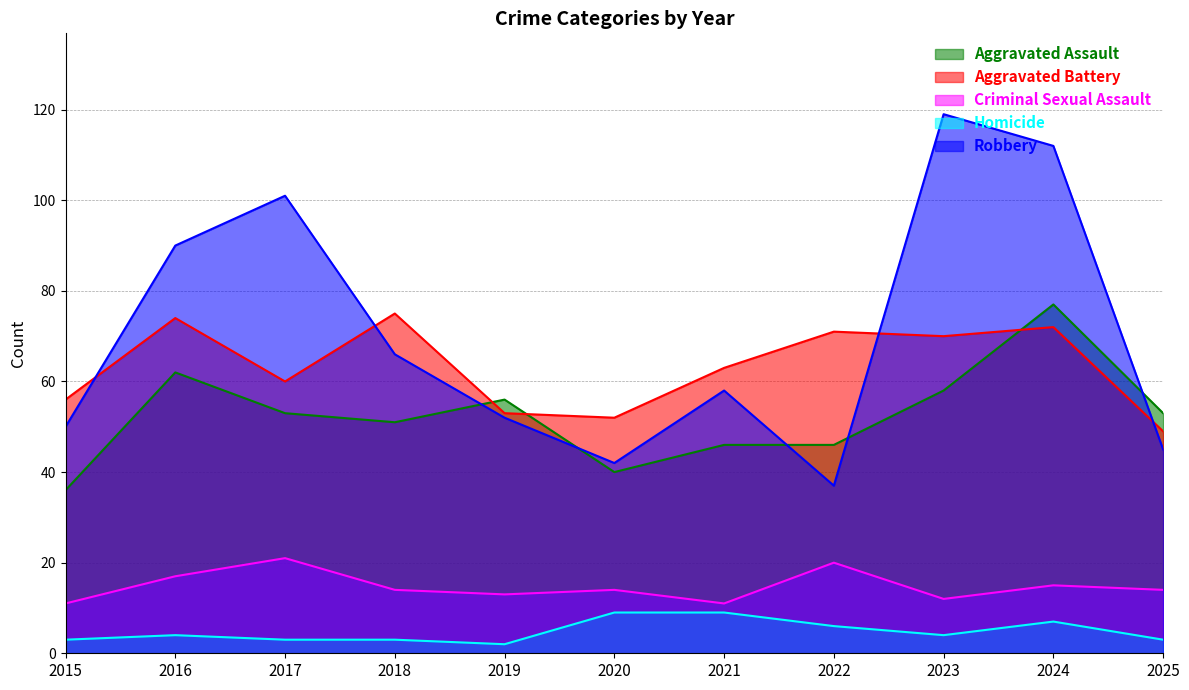

Between 2015 and 2019, which series saw the biggest shift?

Aggravated Assault